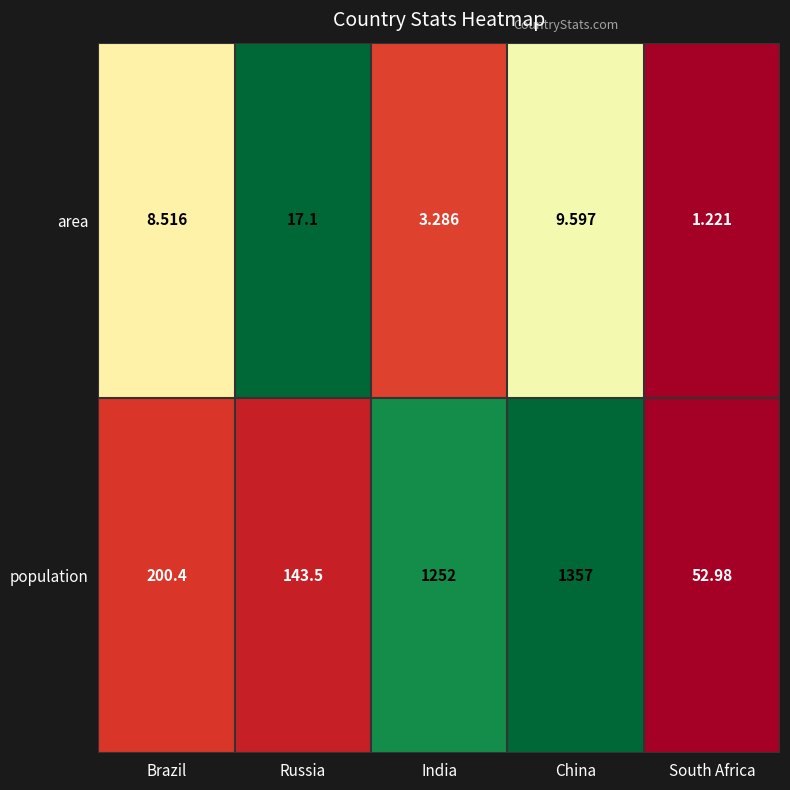

Which series has the widest spread of values?

population